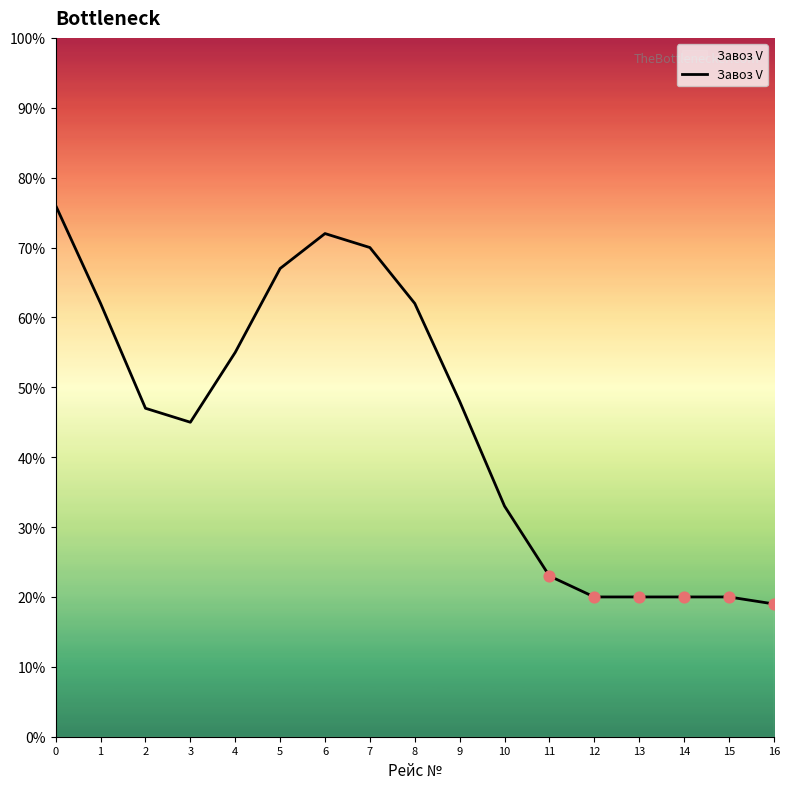

What is the change in value from 7 to 16?

-51